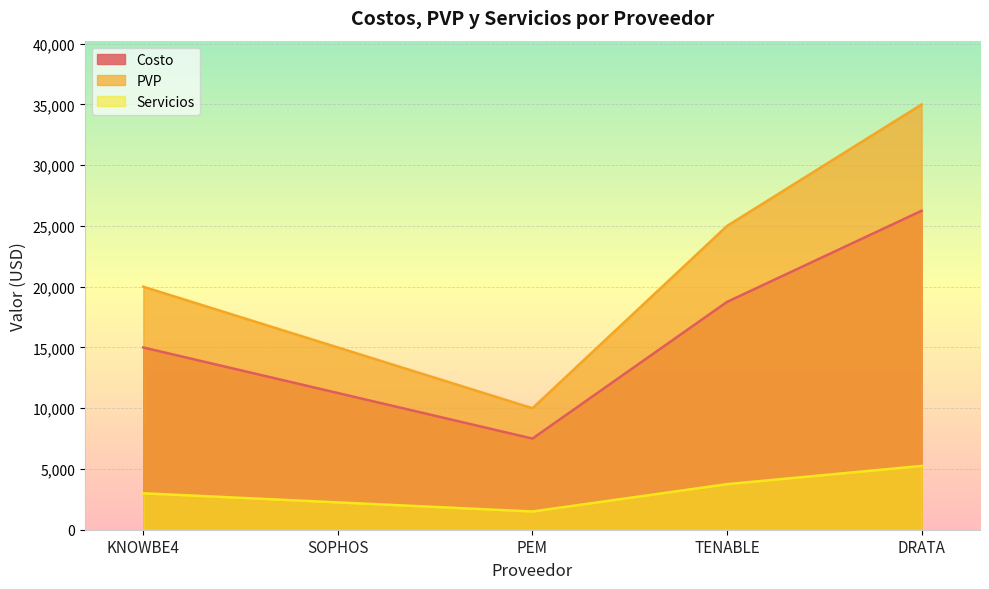

How many data points in Costo are less than 15000?

2